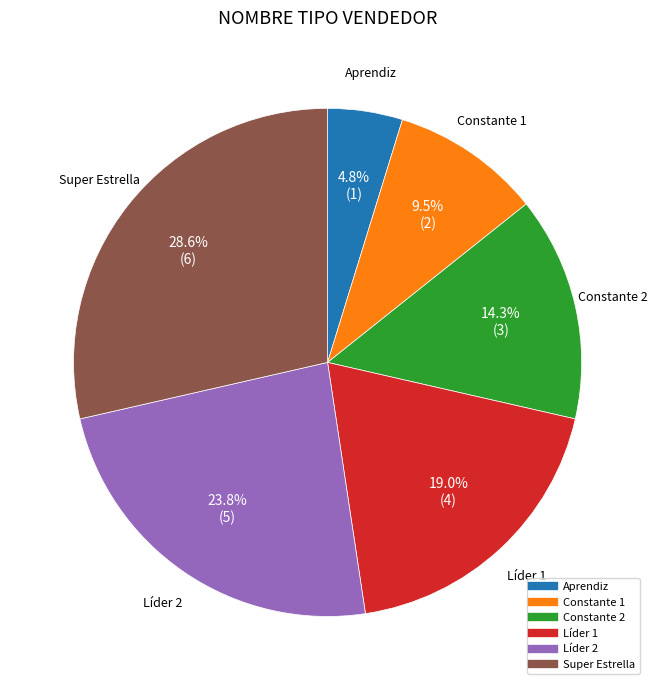

What portion of the pie excludes Líder 2?

76.2%